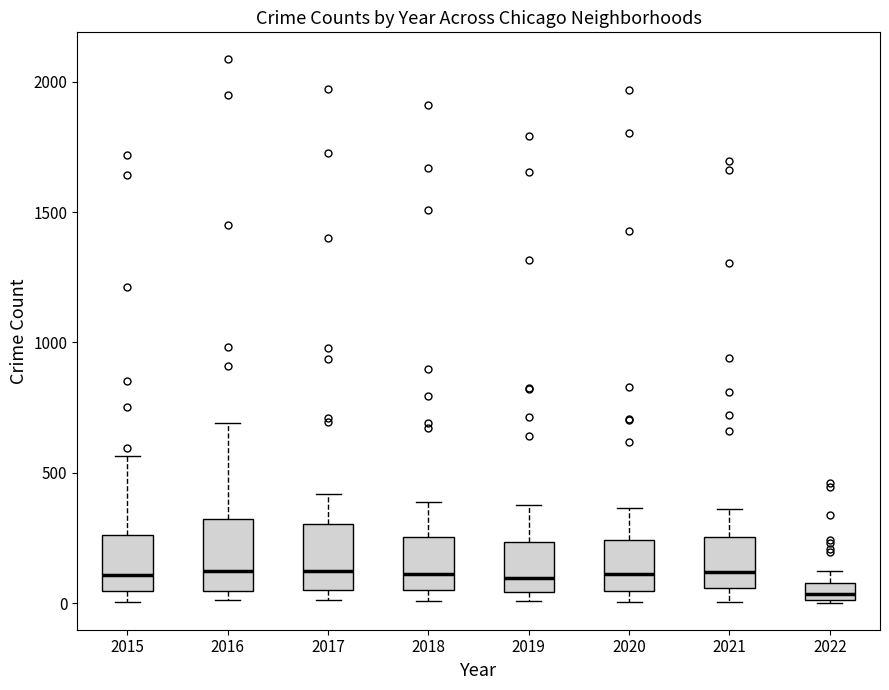

Where is the upper edge of the box at x = 2022 on the y-axis? The values are not printed on the chart, so give them approximately, as read against the axis.

100